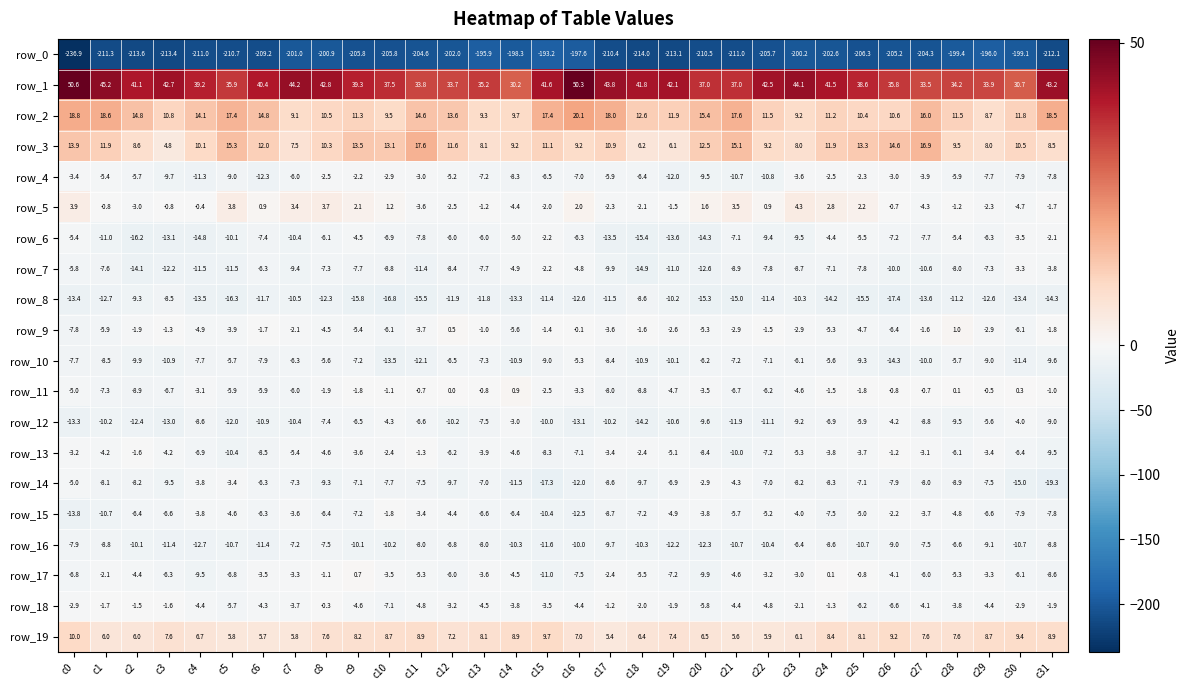

Is it true that row_7 equals -12.1 at c24?

False